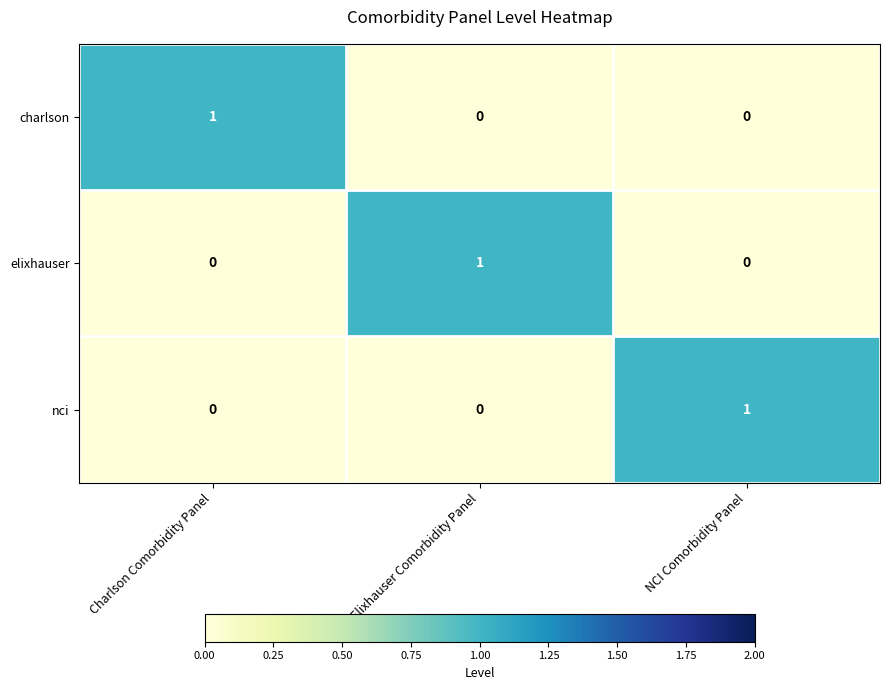

What is the total value across all series at Charlson Comorbidity Panel?

1